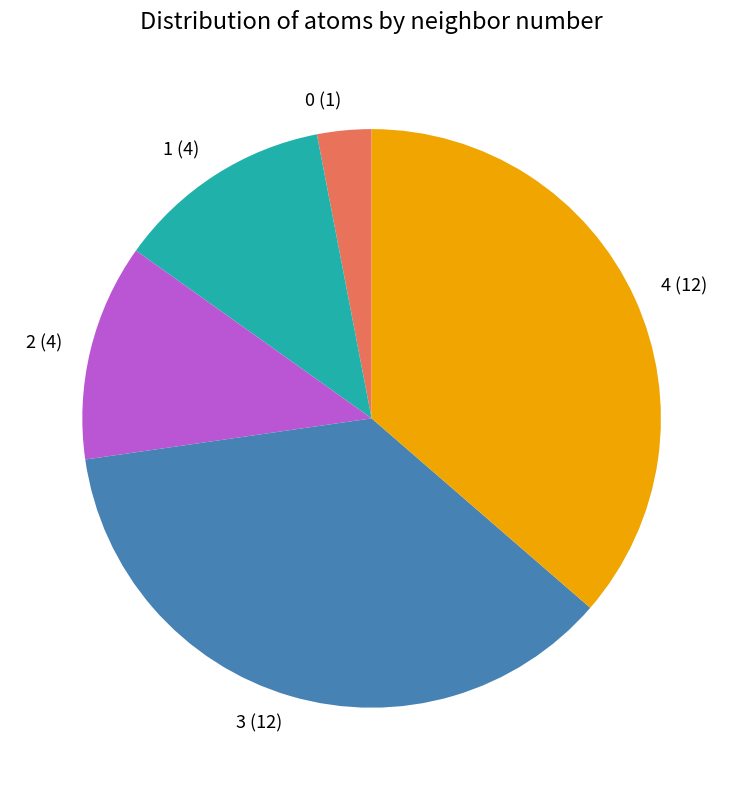

Which has a higher value, 0 (1) or 3 (12)?

3 (12)